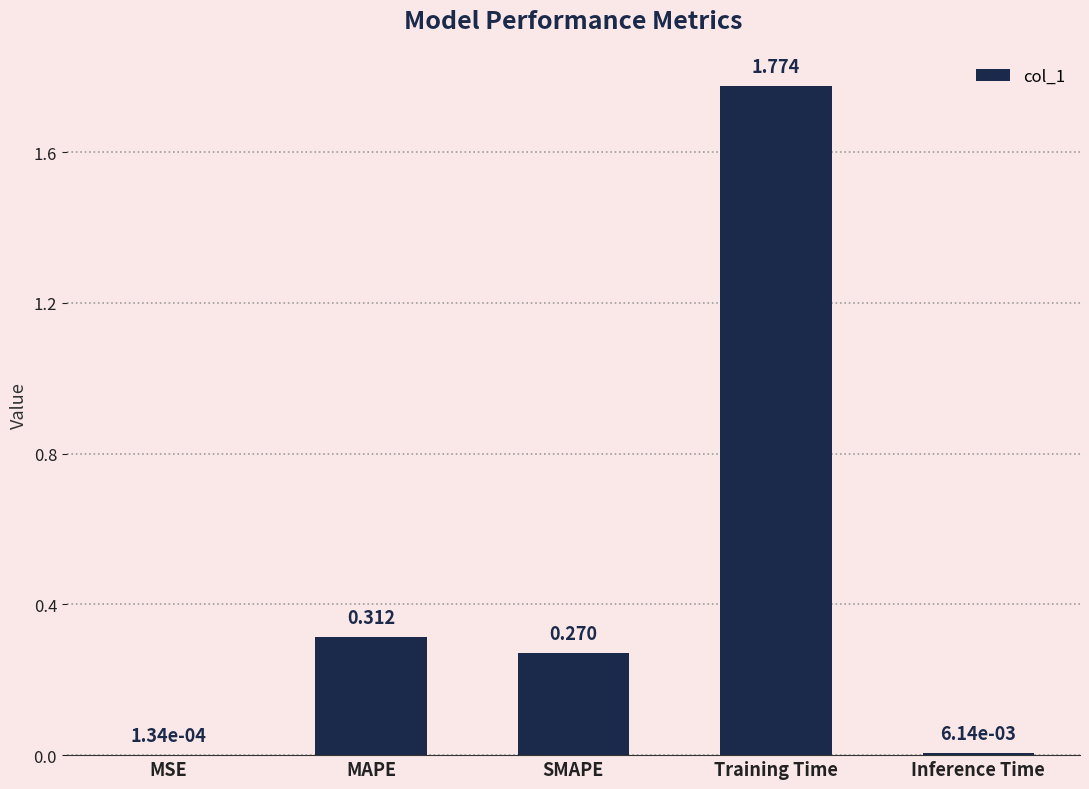

Between SMAPE and MAPE, which is larger?

MAPE